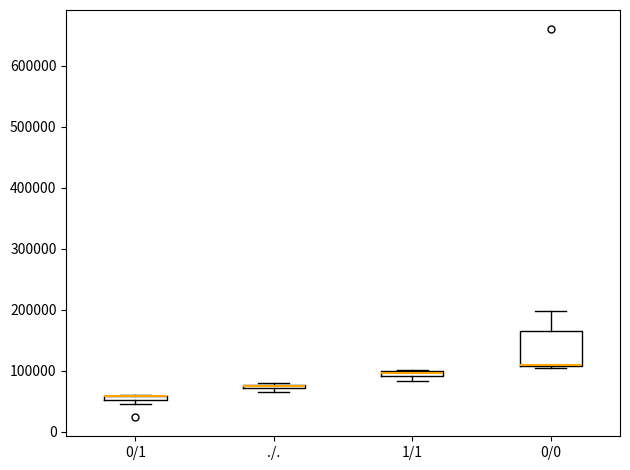

Where is the upper edge of the box for ./. on the y-axis? The values are not printed on the chart, so give them approximately, as read against the axis.

80000